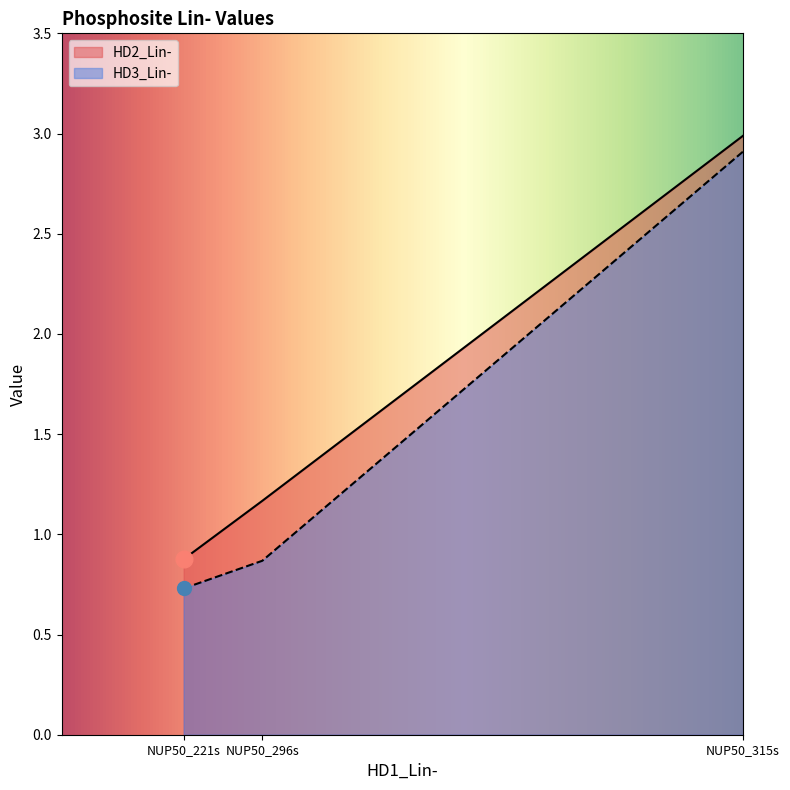

List the series in order of their overall mean, highest first.

HD2_Lin-, HD3_Lin-